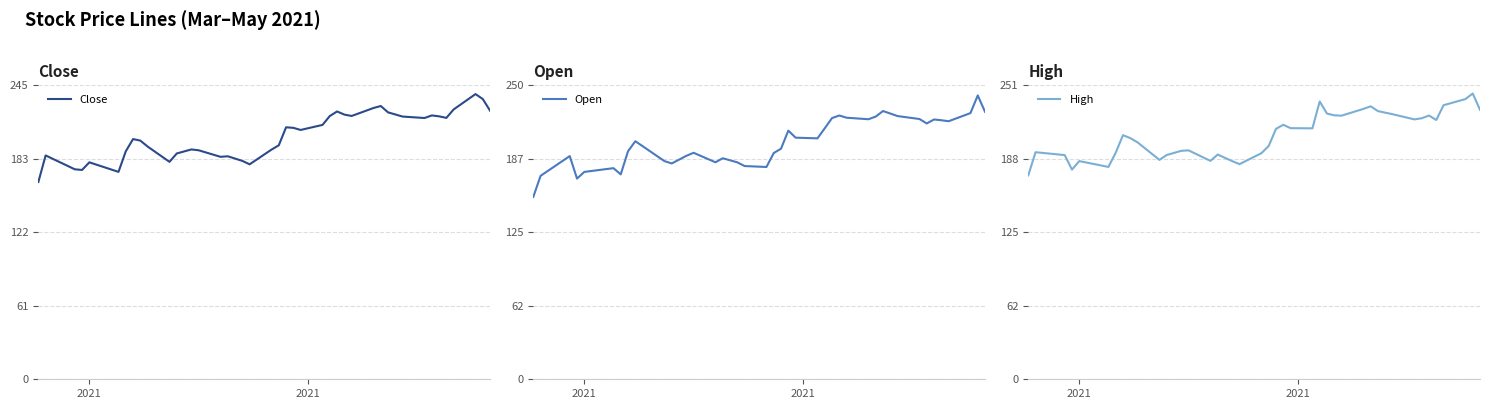

What is the minimum value for Open?

155.5